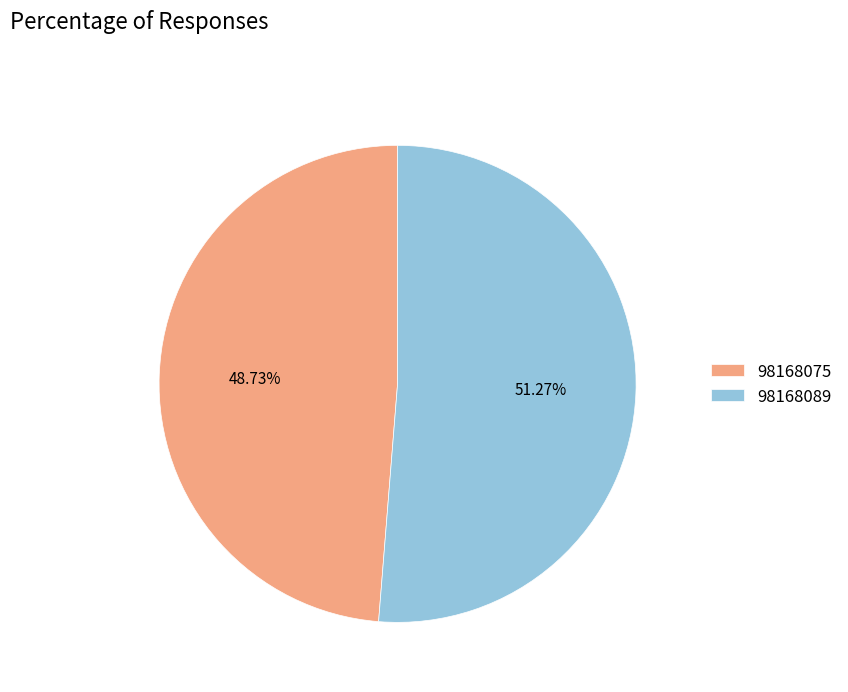

What portion of the pie excludes 98168089?

48.7%